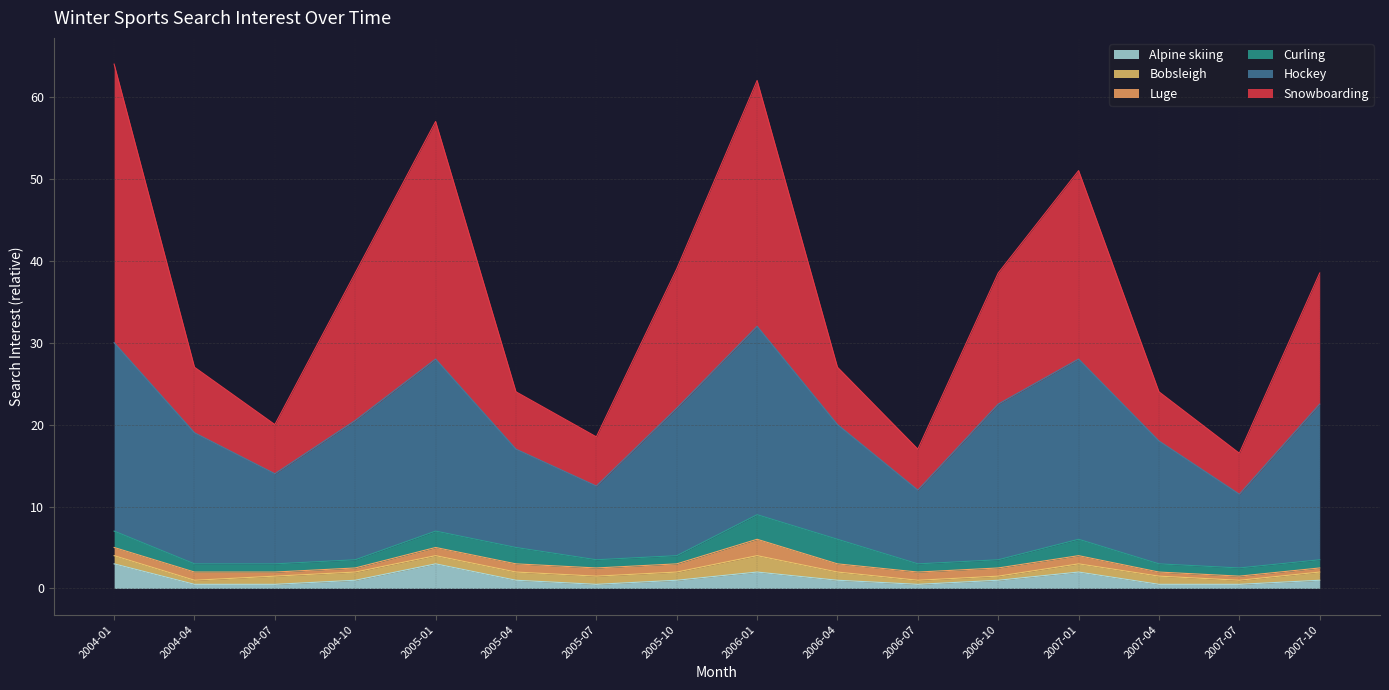

At which category is the sum across all series the highest?

2004-01